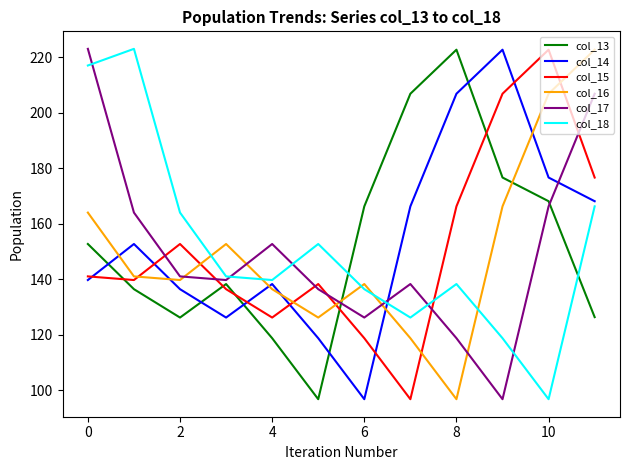

What is the lowest value of the col_16 series?

96.8